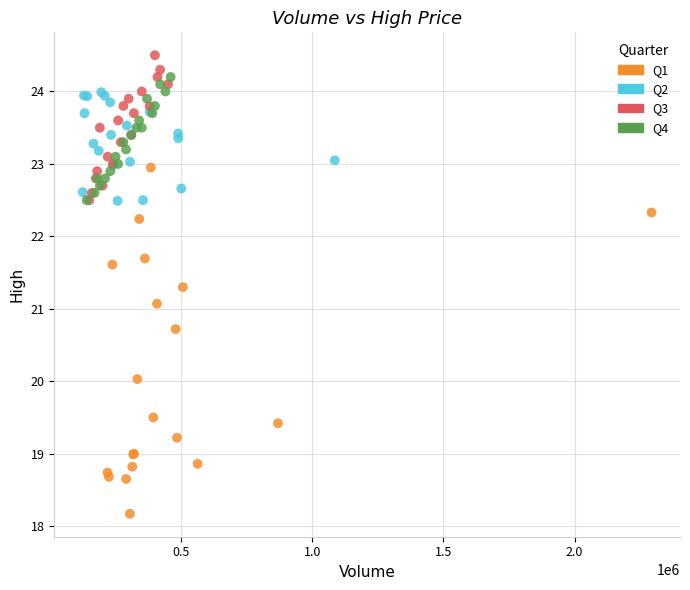

Which series reaches the maximum Y coordinate?

Q3